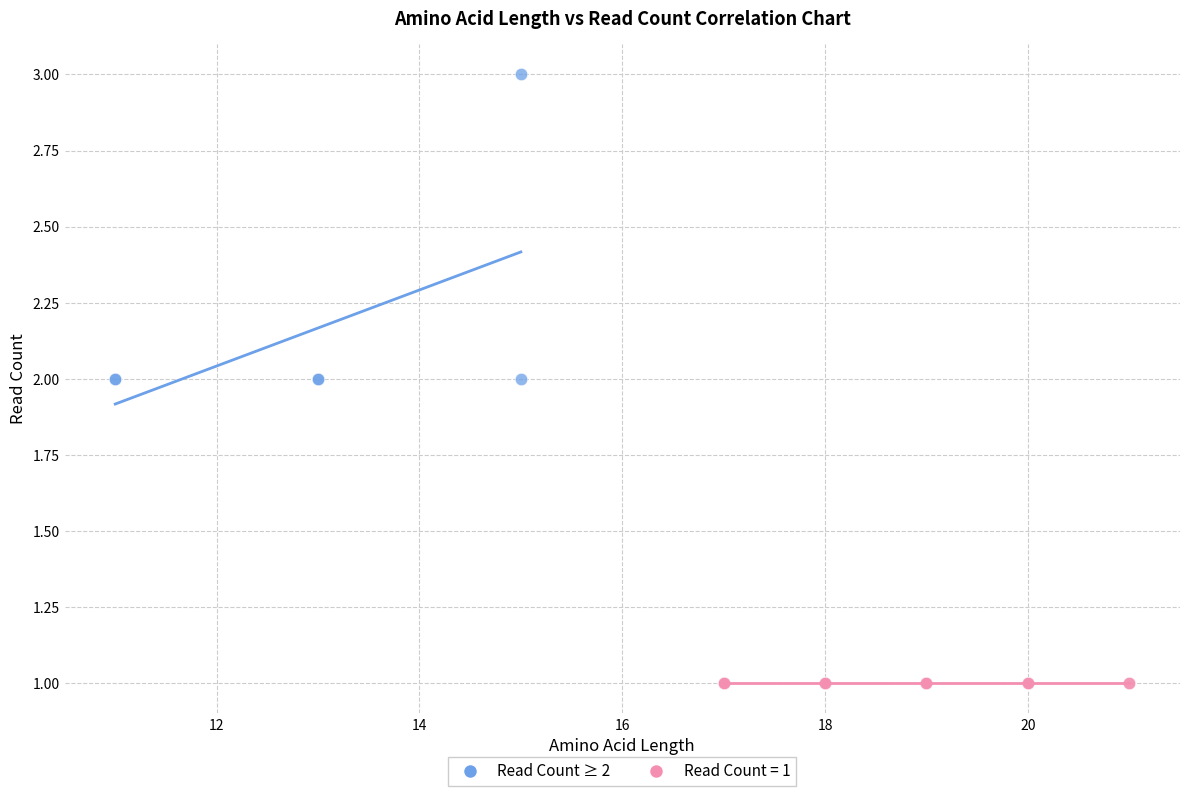

Which series contains the lowest Y value?

Read Count = 1